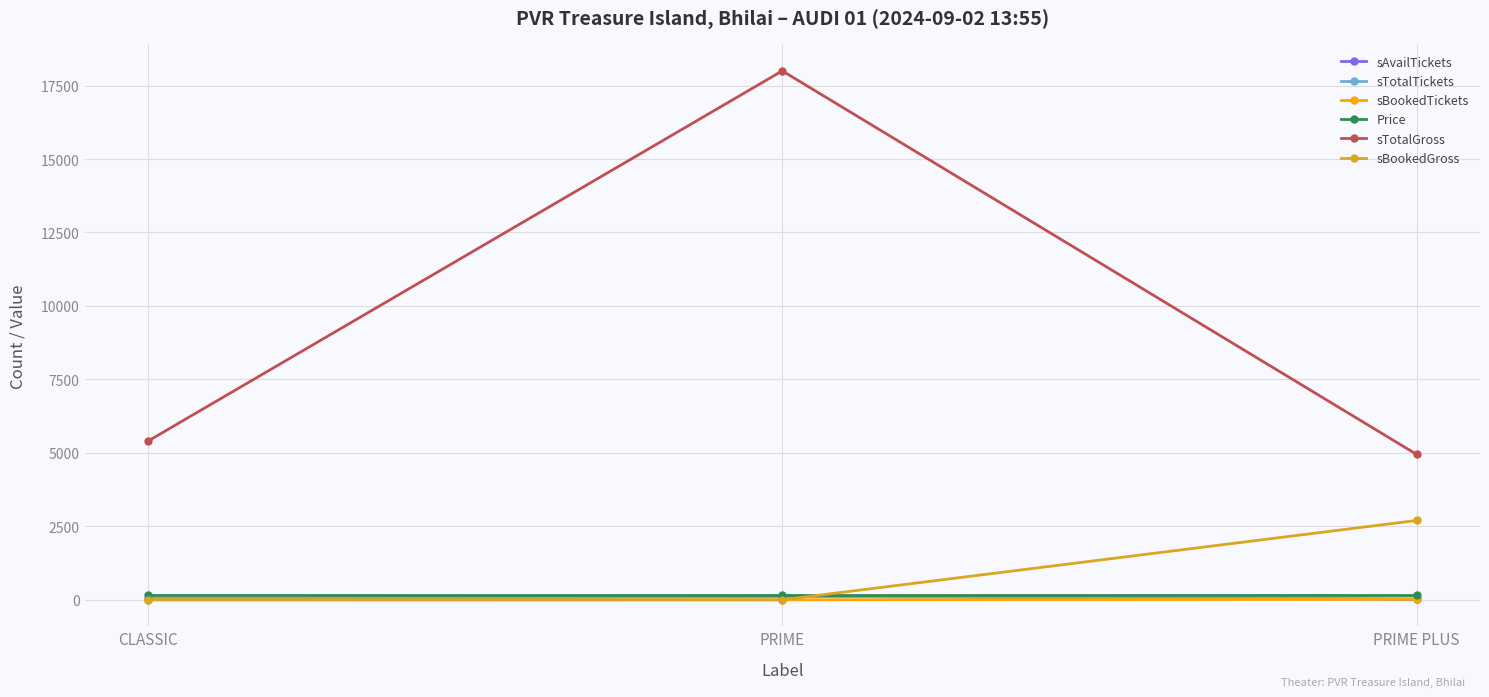

What is the label of the 3rd point from the right?

CLASSIC